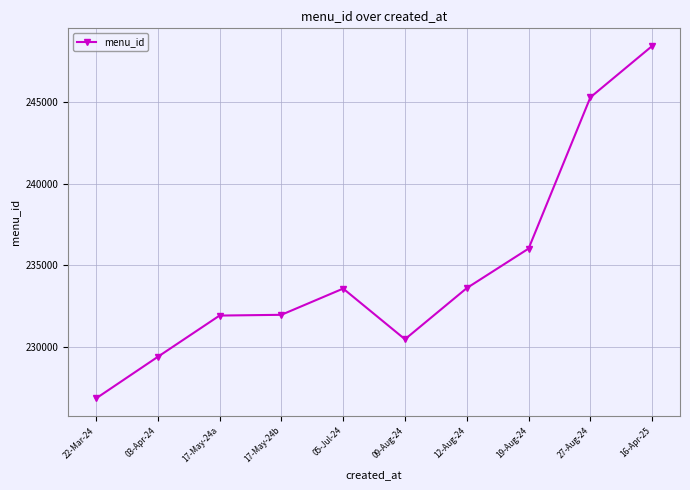

Is it true that the value at 17-May-24a is 231904?

True